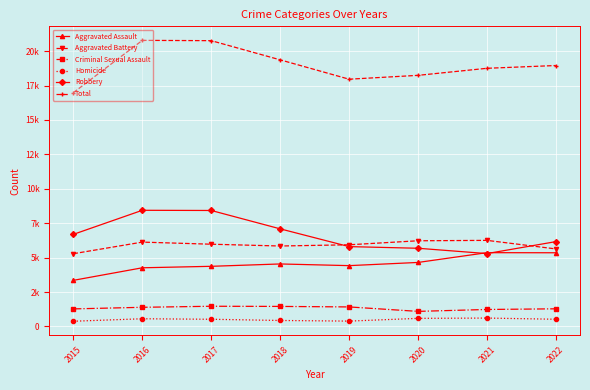

Reading right to left, transcribe all the data shown in this chart.

Aggravated Assault: 2022=5353	2021=5360	2020=4650	2019=4418	2018=4540	2017=4369	2016=4262	2015=3351
Aggravated Battery: 2022=5632	2021=6253	2020=6224	2019=5933	2018=5844	2017=5974	2016=6127	2015=5285
Criminal Sexual Assault: 2022=1282	2021=1234	2020=1096	2019=1419	2018=1456	2017=1468	2016=1392	2015=1276
Homicide: 2022=524	2021=610	2020=589	2019=389	2018=435	2017=523	2016=560	2015=380
Robbery: 2022=6162	2021=5294	2020=5680	2019=5800	2018=7090	2017=8424	2016=8438	2015=6691
Total: 2022=18953	2021=18751	2020=18239	2019=17959	2018=19365	2017=20758	2016=20779	2015=16983